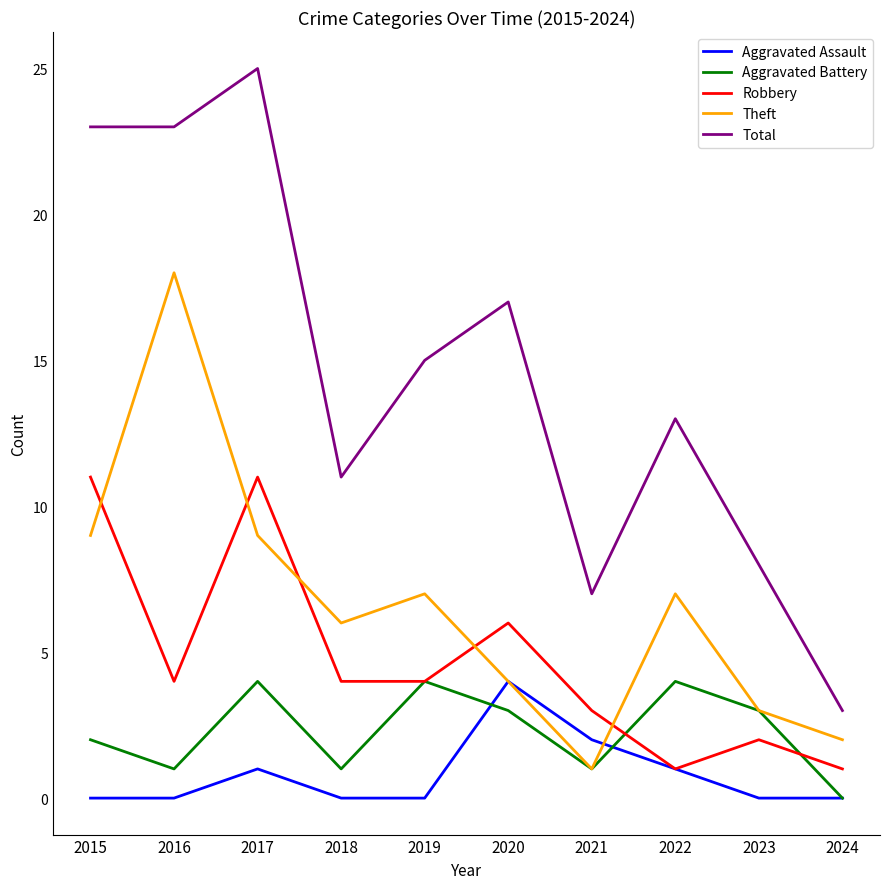

How many distinct data groups are displayed?

5